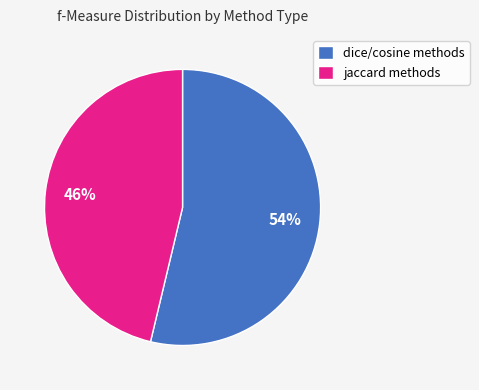

Is there any slice that represents more than half of the pie?

Yes